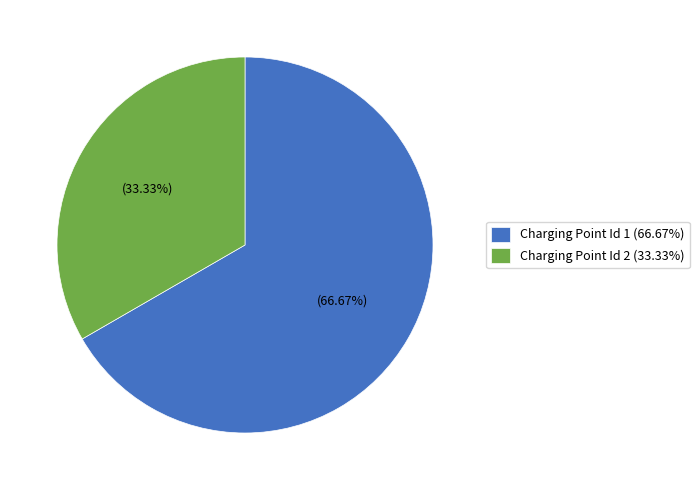

Which slice is the largest?

Charging Point Id 1 (66.67%)